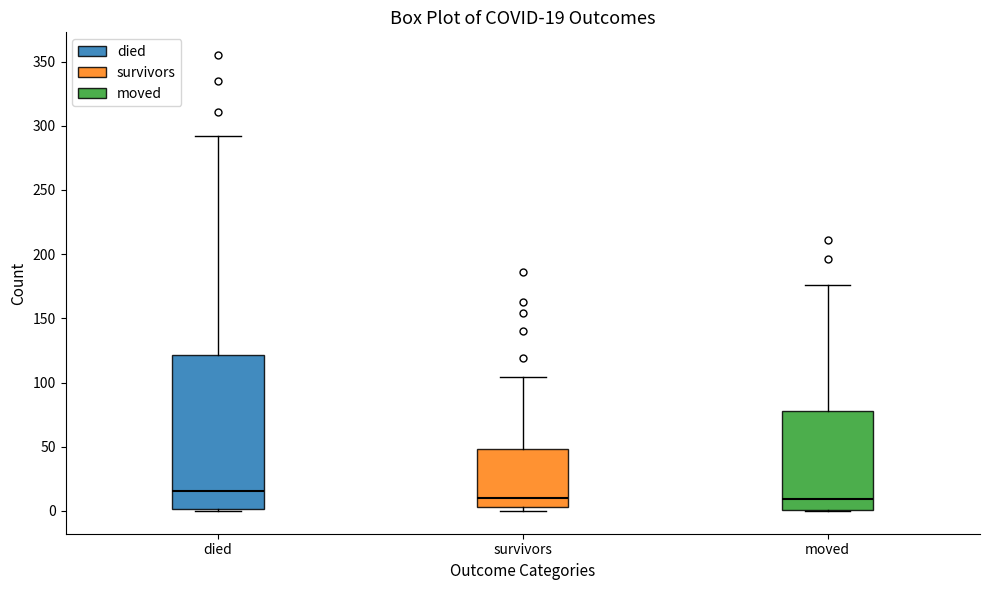

Comparing the boxes themselves (not the whiskers), which one is the tallest?

died